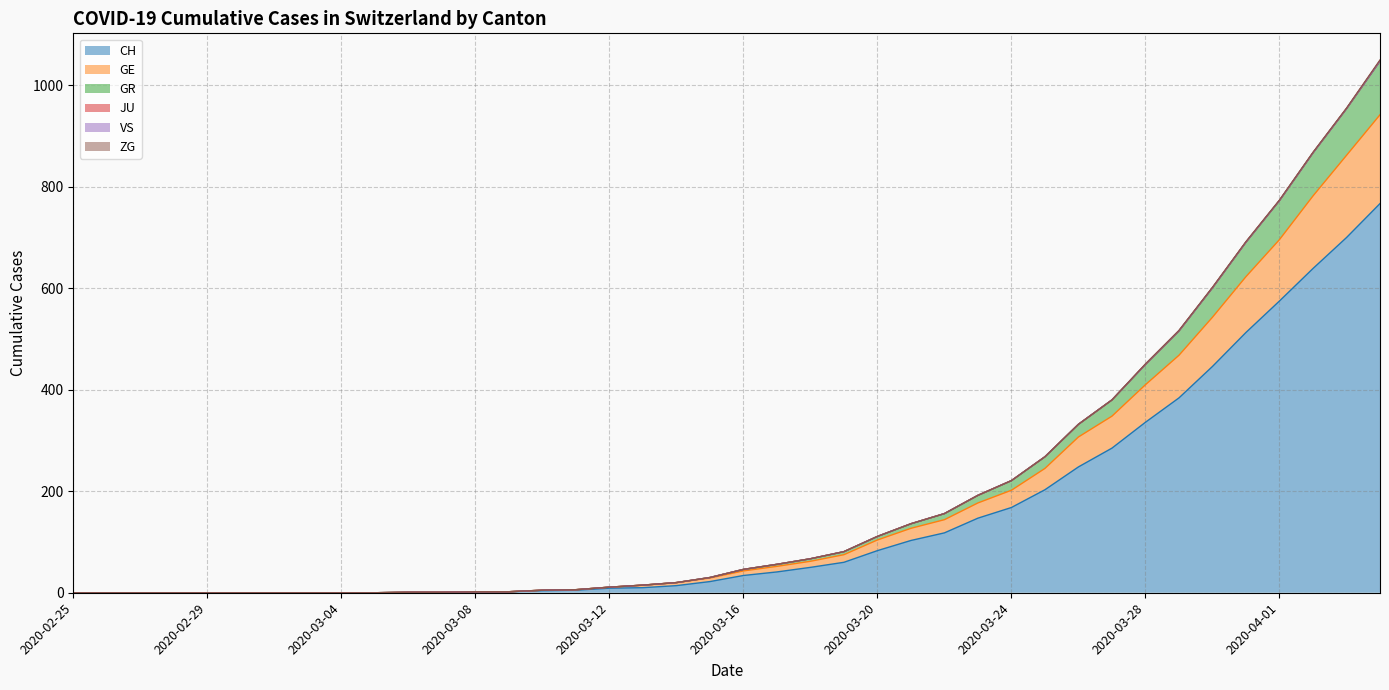

True or false: GR and CH cross at least once.

False